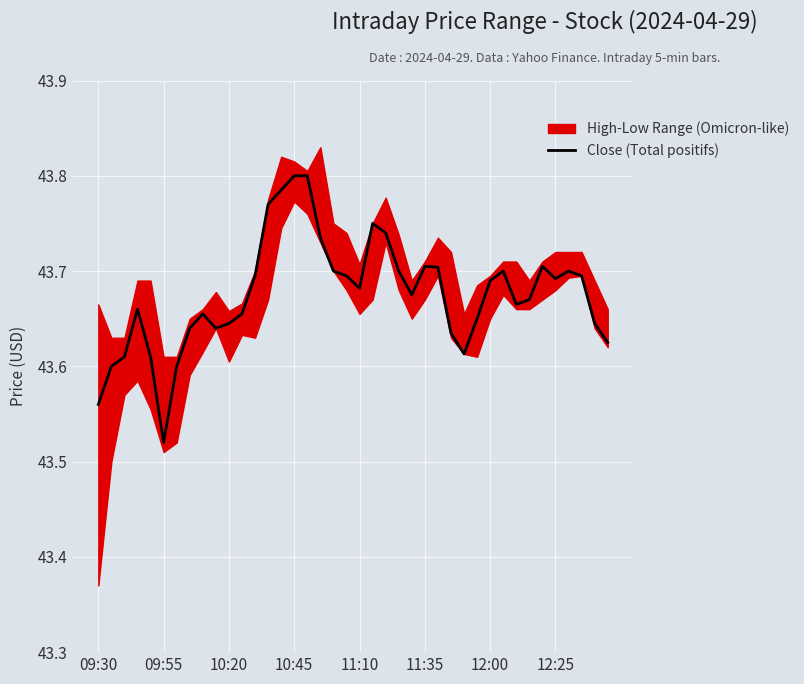

Does the chart display data point markers on the line(s)?

No